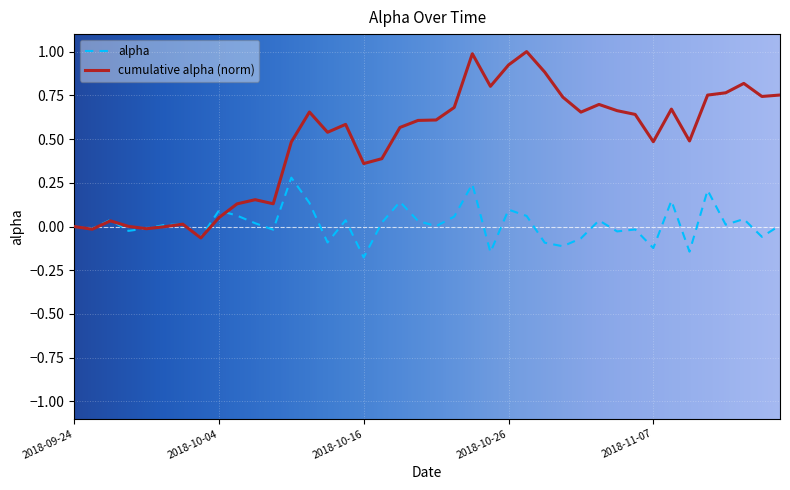

List the series in order of their peak value, lowest first.

alpha, cumulative alpha (norm)